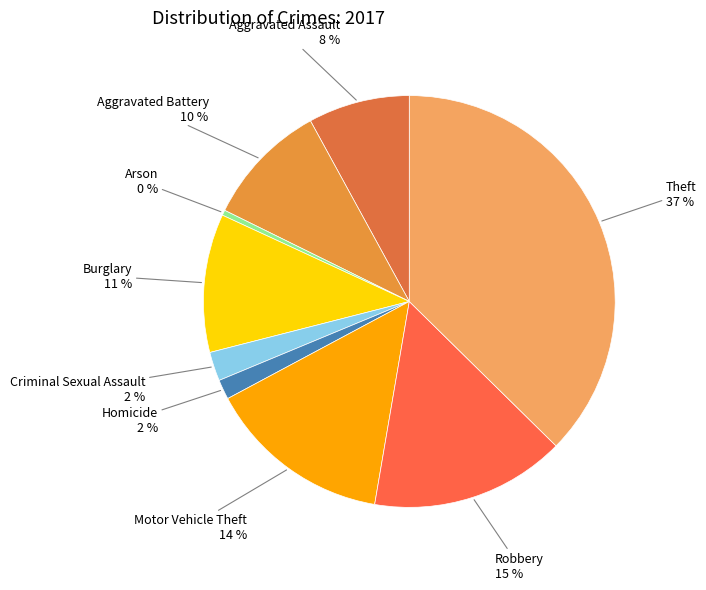

Which slice is the largest?

Theft